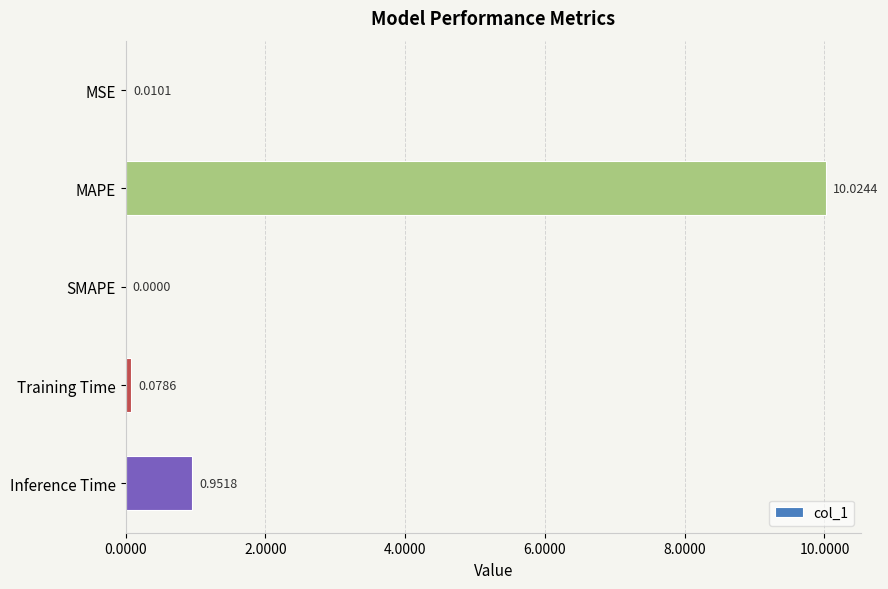

At which label is the value closest to 5?

Inference Time